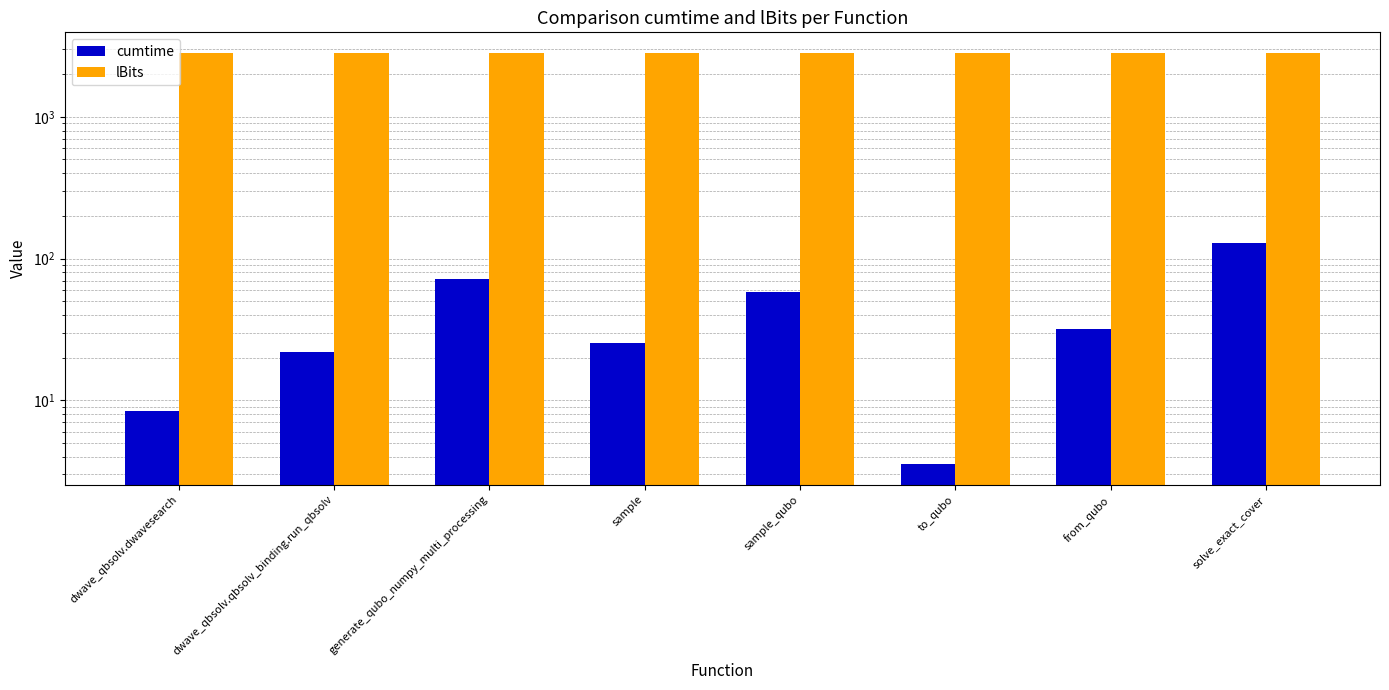

What value does the cumtime series have at solve_exact_cover?

129.1